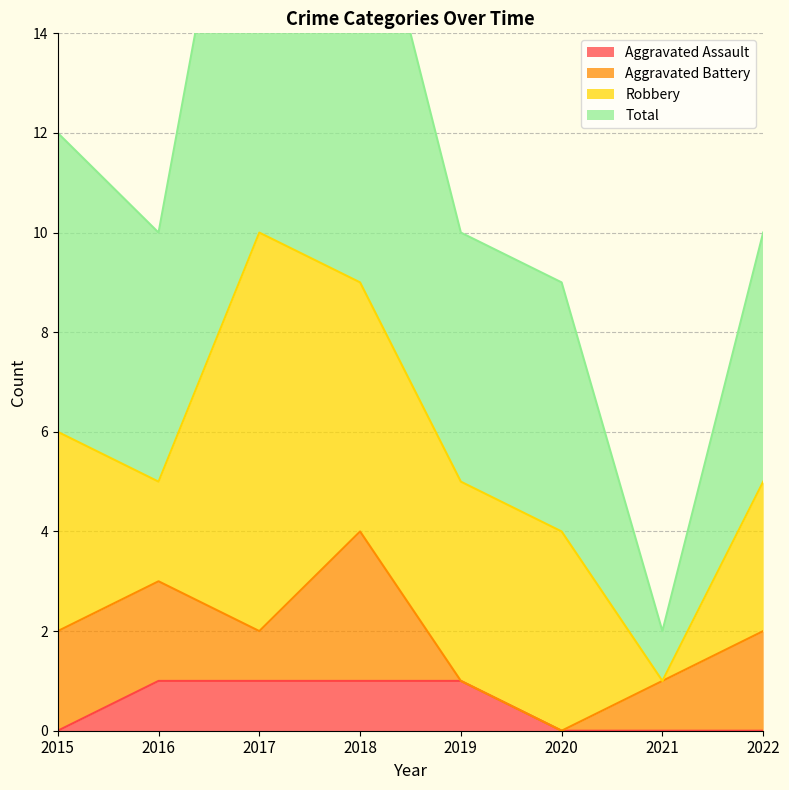

Is it true that Aggravated Assault equals 1 at 2017?

True